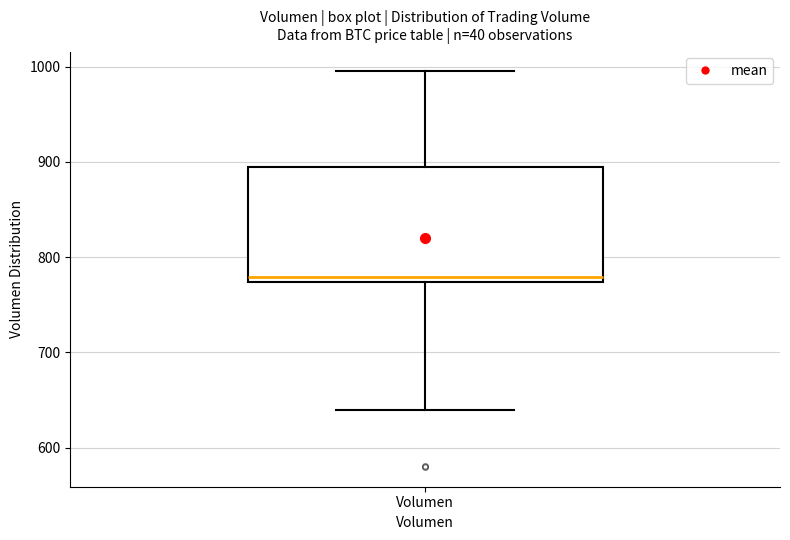

Transcribe this box plot: give where the median line is, the range the box spans, and where the two whiskers end, as read against the y-axis. The values are not printed on the chart, so give them approximately, as read against the axis.

median 780, box 770 to 890, whiskers 640 to 1000